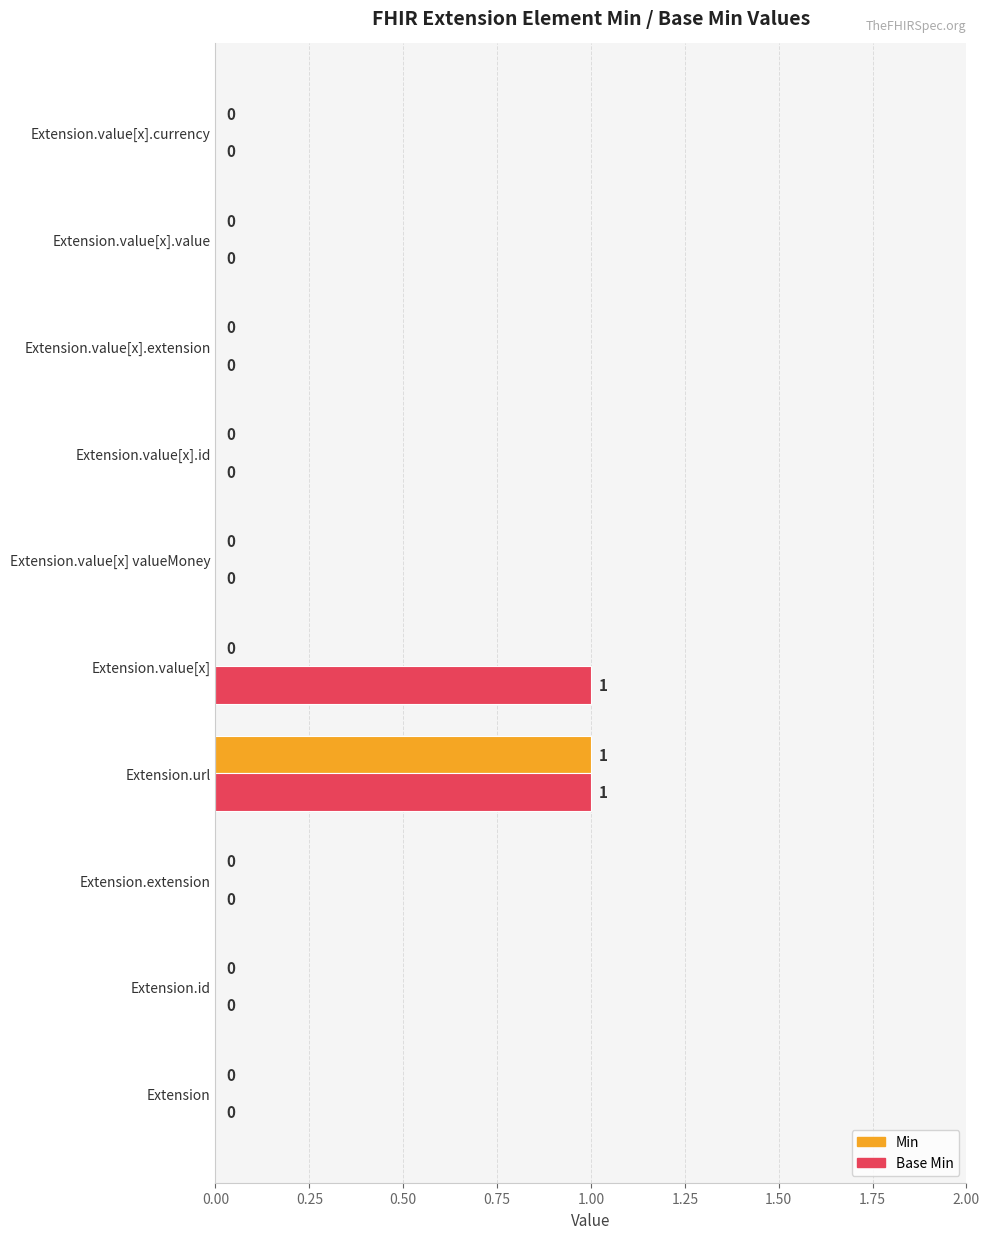

Which series has the largest total across all categories?

Base Min